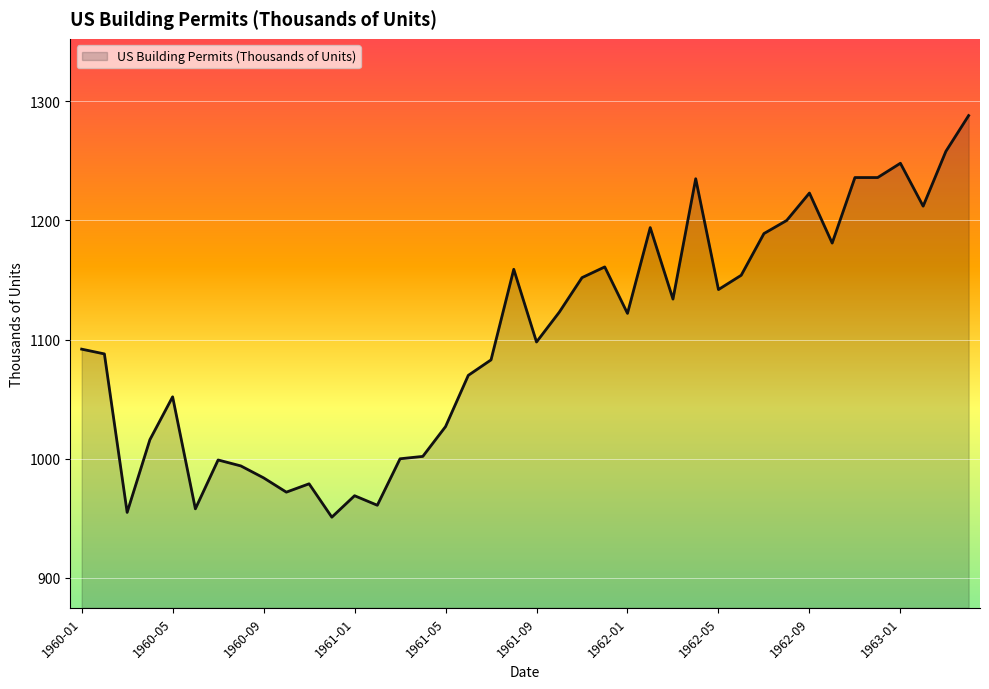

What is the smallest value displayed?

951